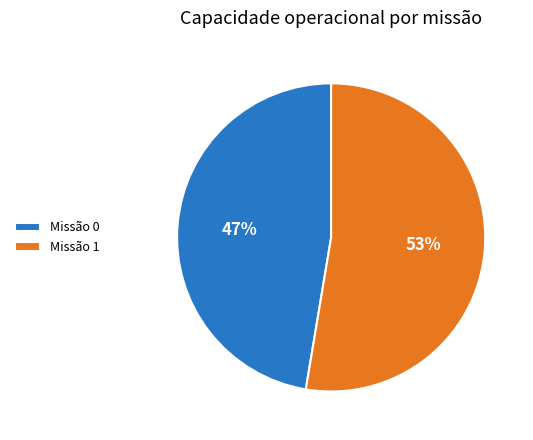

Do Missão 0 and Missão 1 together represent more than half of the pie?

Yes